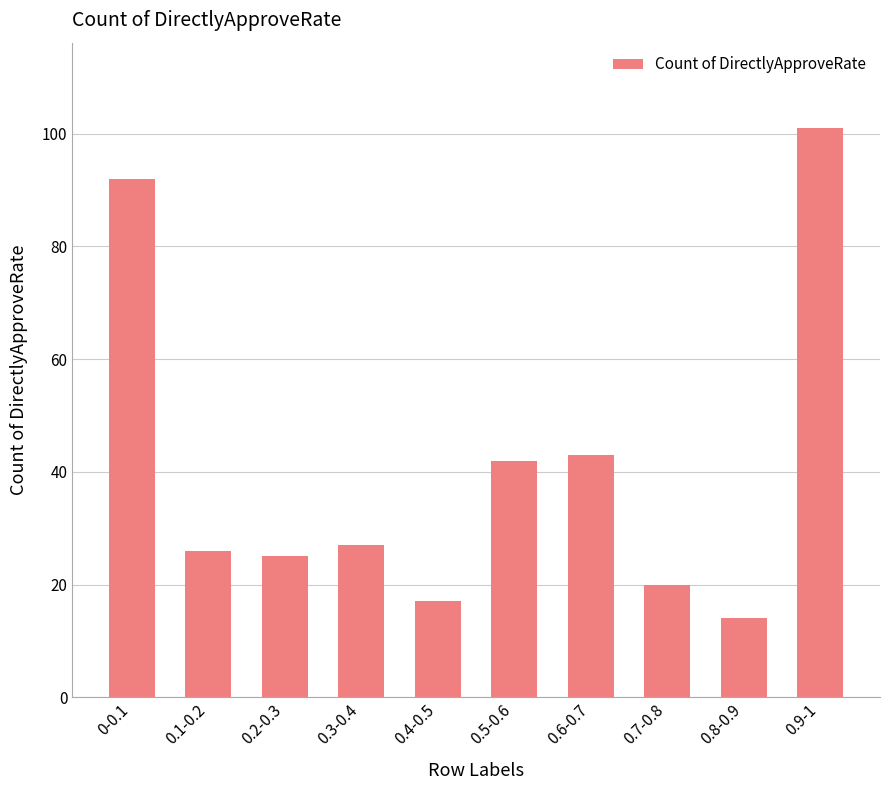

What is the change in value from 0.3-0.4 to 0.4-0.5?

-10